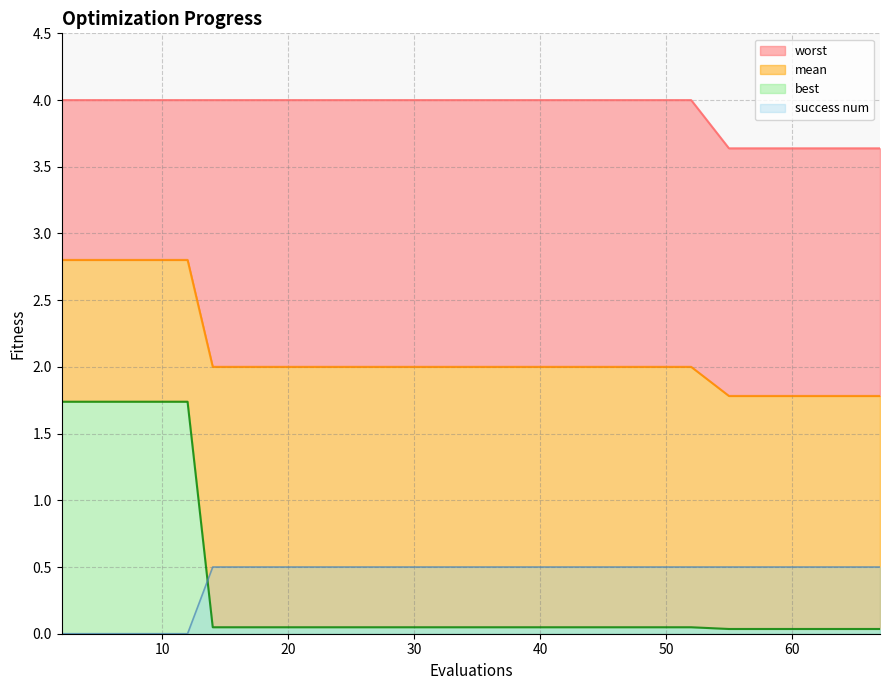

Between which two adjacent categories do best and success num first intersect?

12 and 14